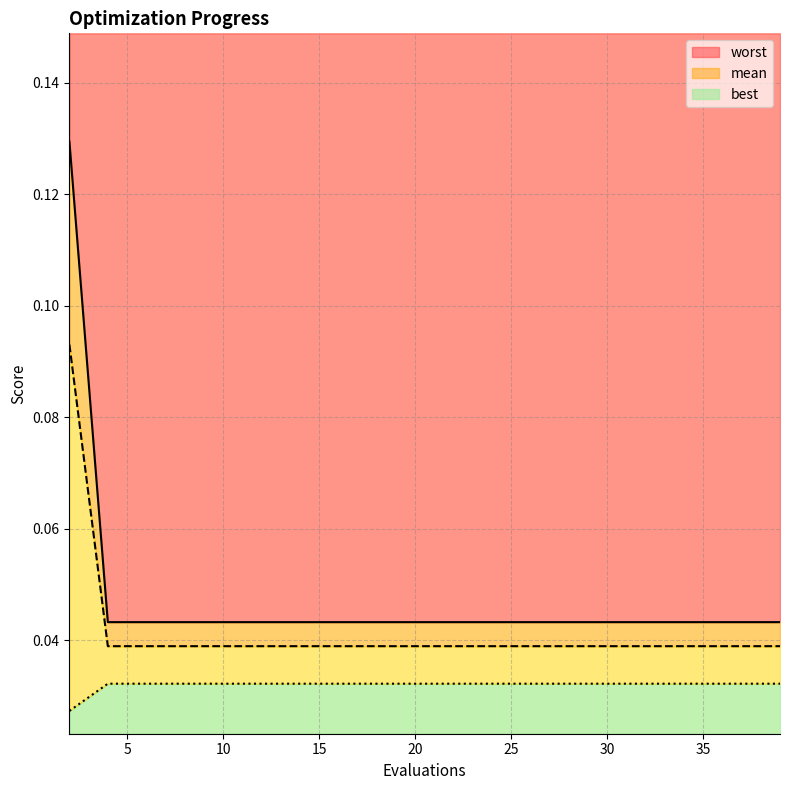

Rank the categories by best value from lowest to highest.

4, 6, 8, 10, 12, 14, 16, 18, 20, 22, 24, 26, 28, 30, 31, 33, 35, 37, 39, 2